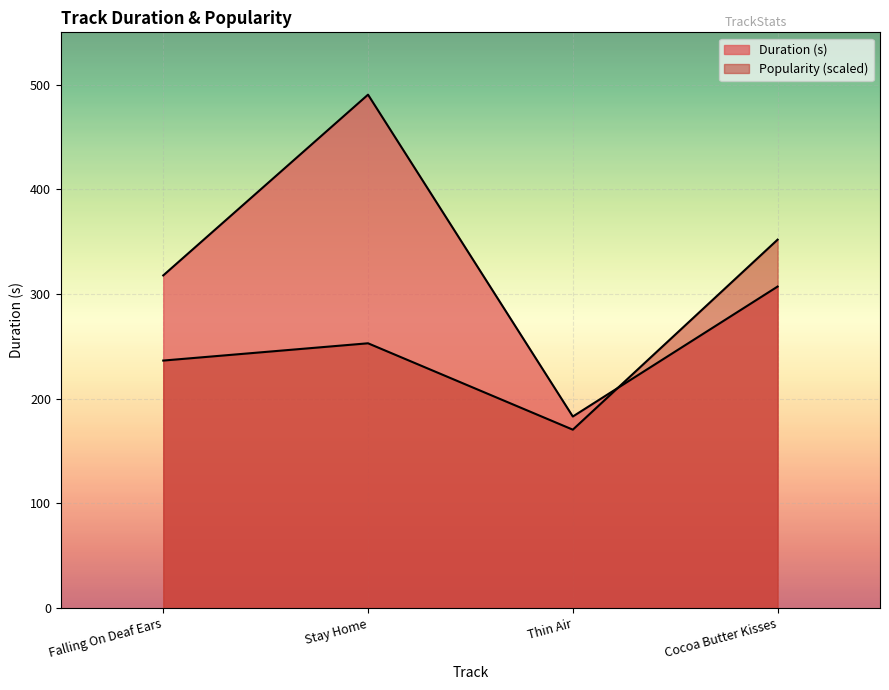

Where does the Duration series first go above 317?

Falling On Deaf Ears